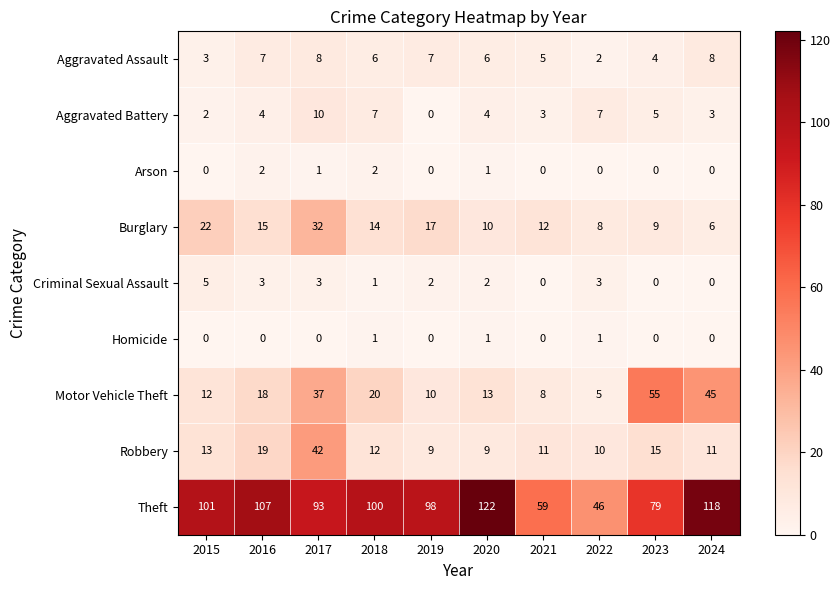

What is the difference between the maximum and second lowest values in the Aggravated Assault series?

5